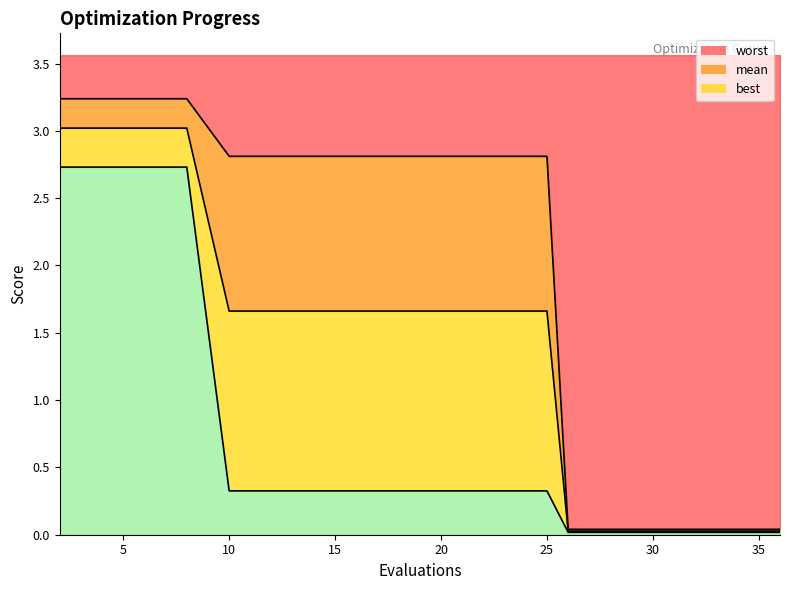

What is the value of the worst point at the 2nd from the left?

3.2